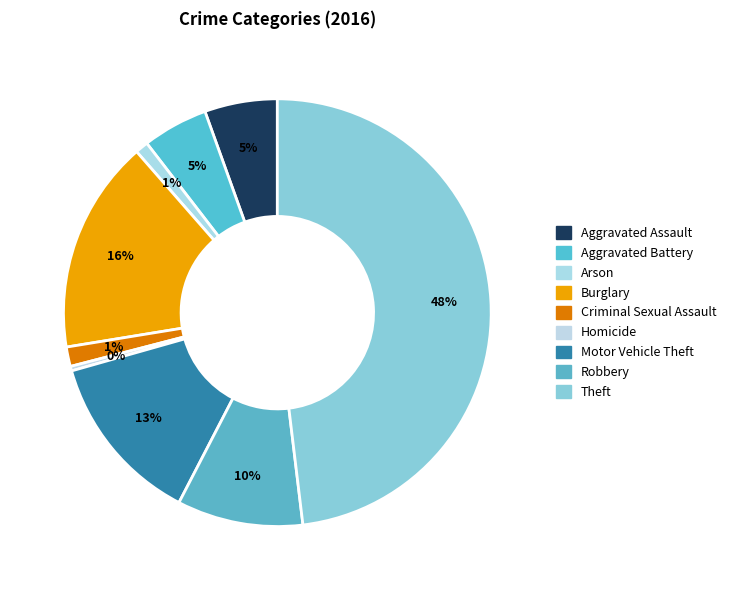

Is there a majority slice in this chart?

No